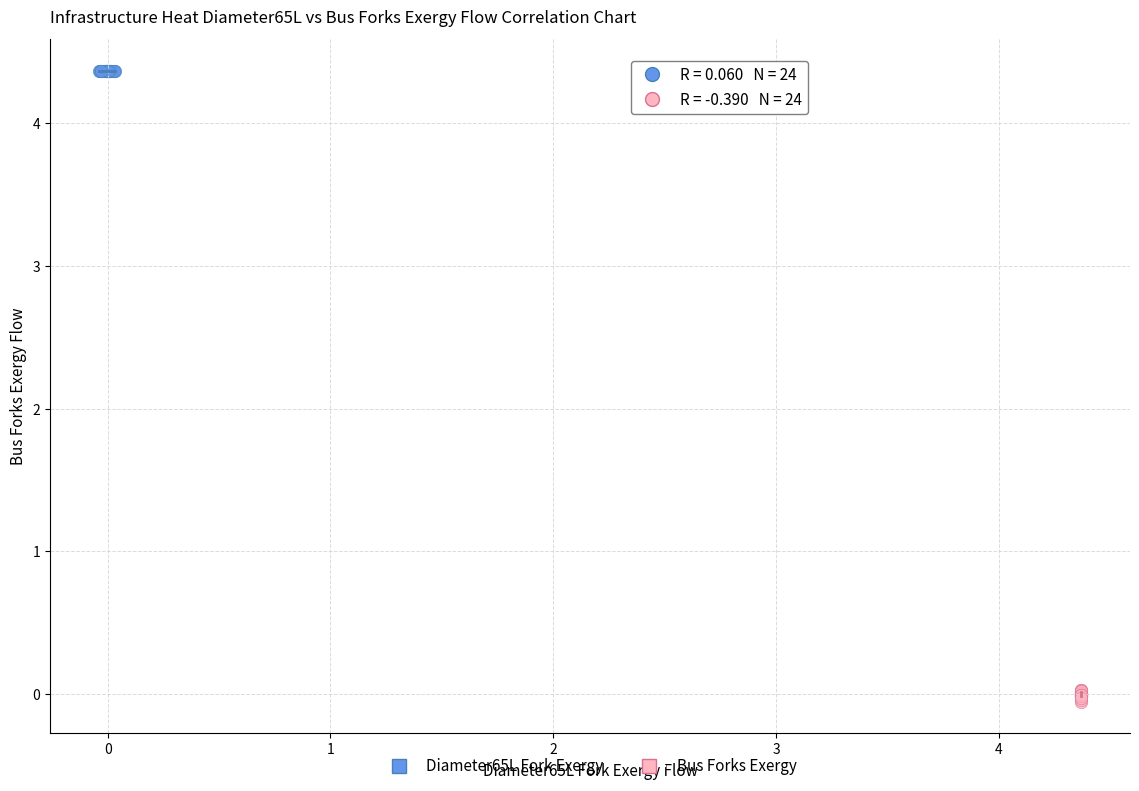

Which series reaches the maximum Y coordinate?

Diameter65L Fork Exergy